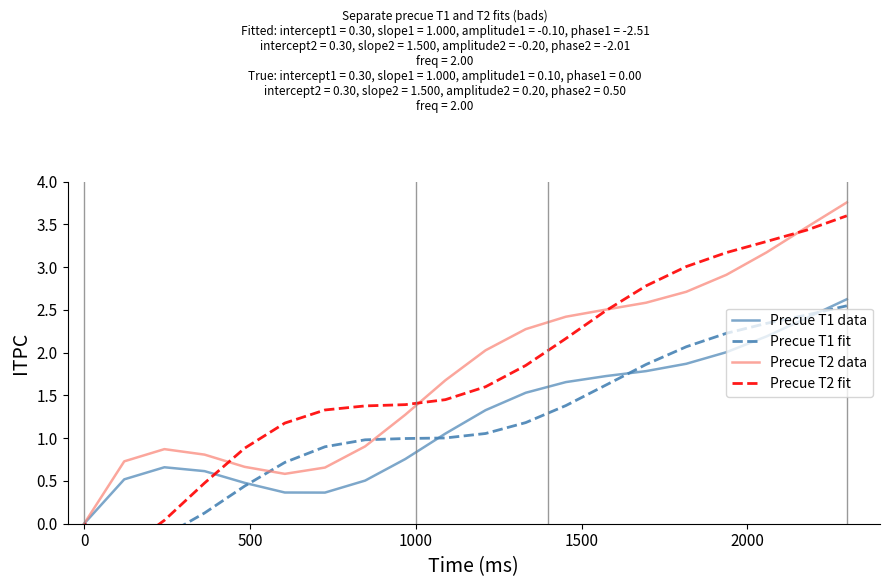

How many times do Precue T2 data and Precue T1 fit cross each other?

2